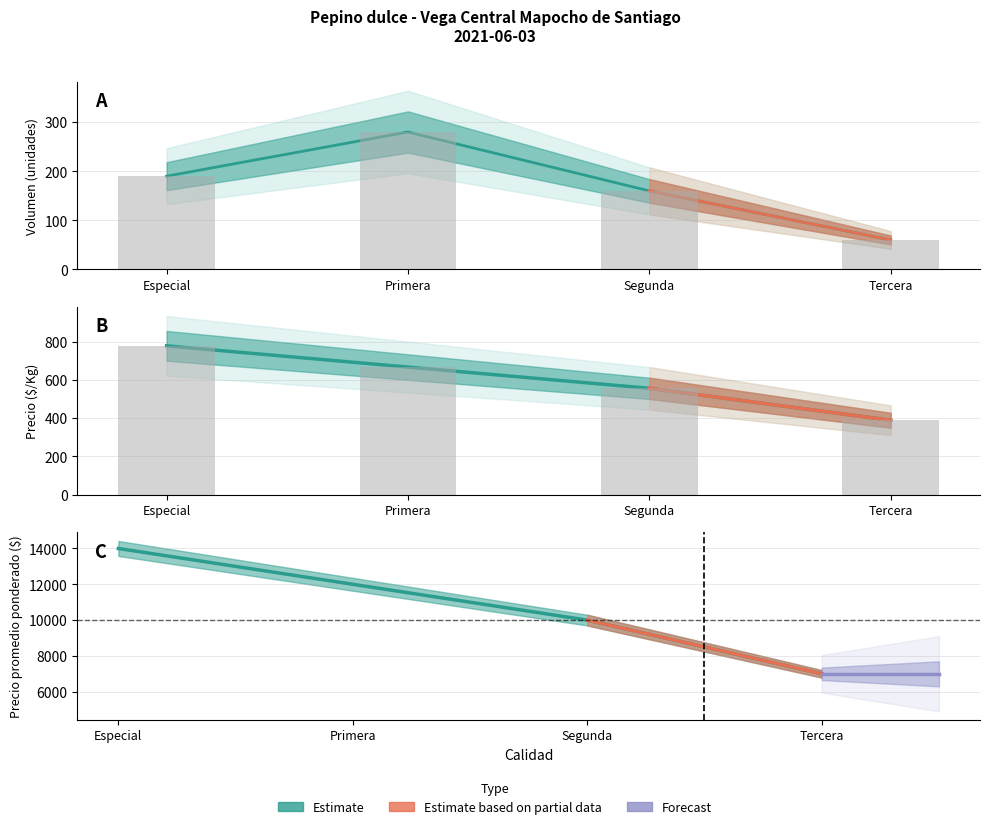

Is it true that Precio $/Kg (Estimado) equals 389 at Tercera?

True